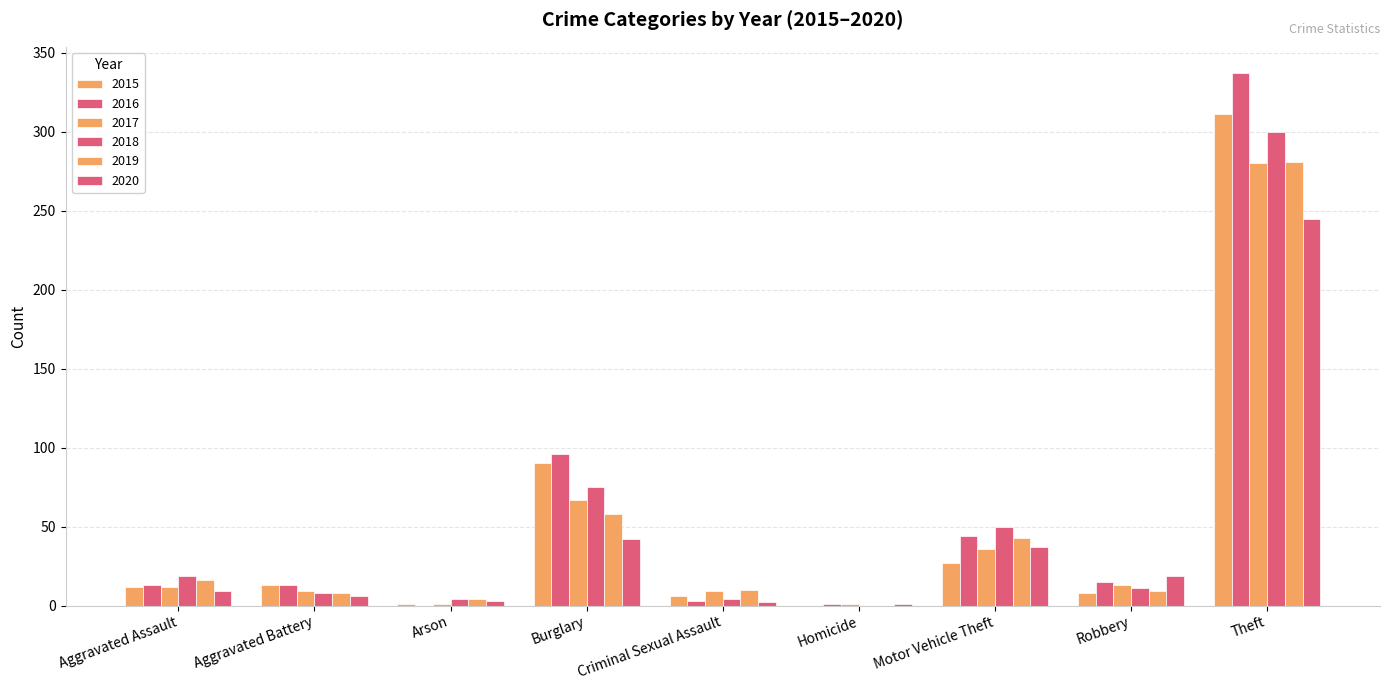

The value of 2015 at Aggravated Battery is 13. True or false?

True